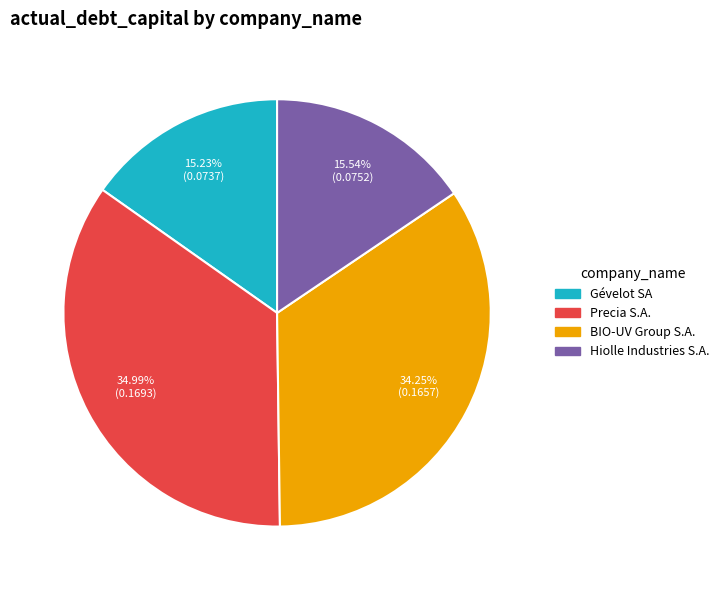

Is the sum of Precia S.A. and Hiolle Industries S.A. greater than half?

Yes